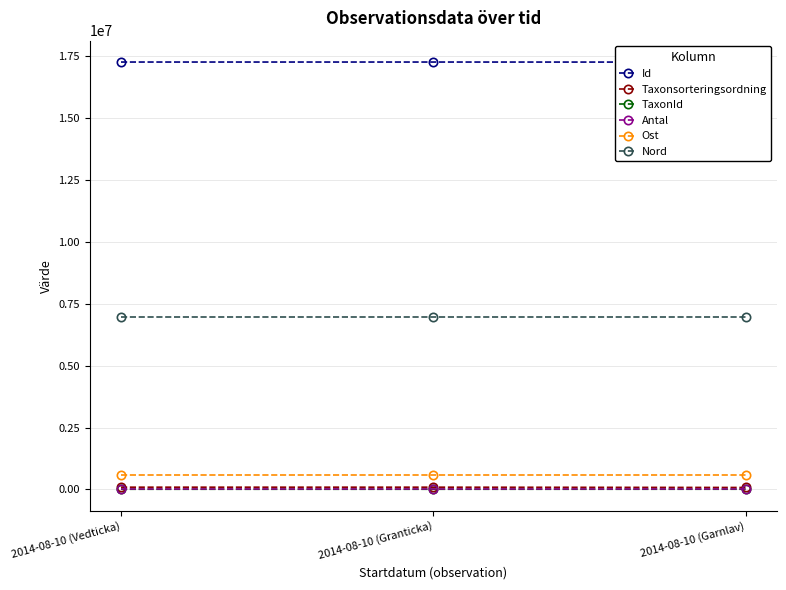

How many values in the Taxonsorteringsordning series exceed 89356?

1